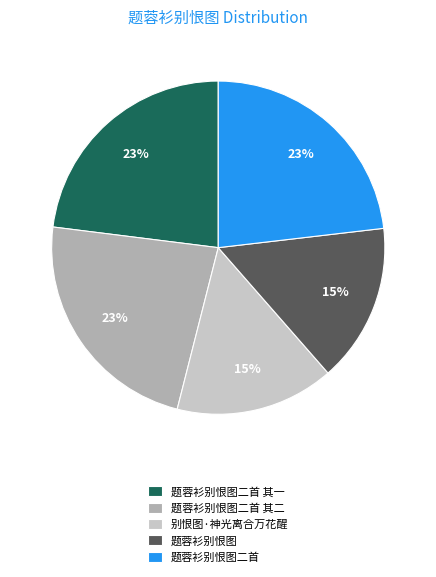

To the nearest percent, what is the combined percentage of 别恨图·神光离合万花醒 and 题蓉衫别恨图二首 其一?

38%